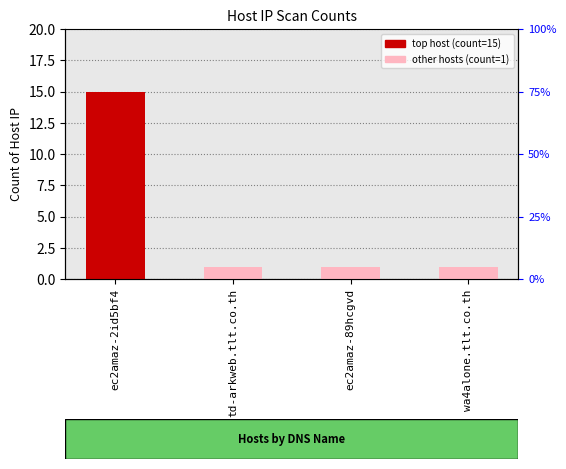

Which category has the lowest value across all series?

td-arkweb.tlt.co.th